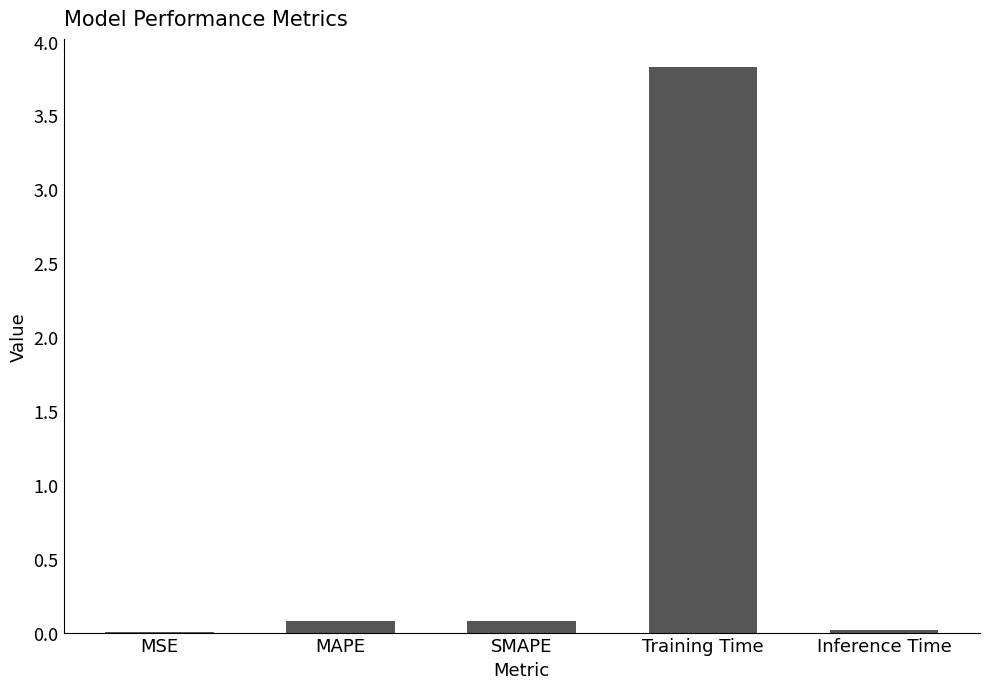

The value at Training Time is 3.8. True or false?

True